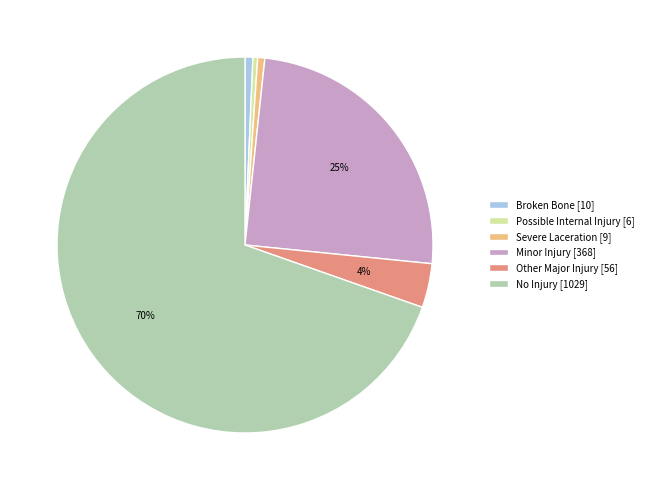

Between Other Major Injury and No Injury, which is larger?

No Injury